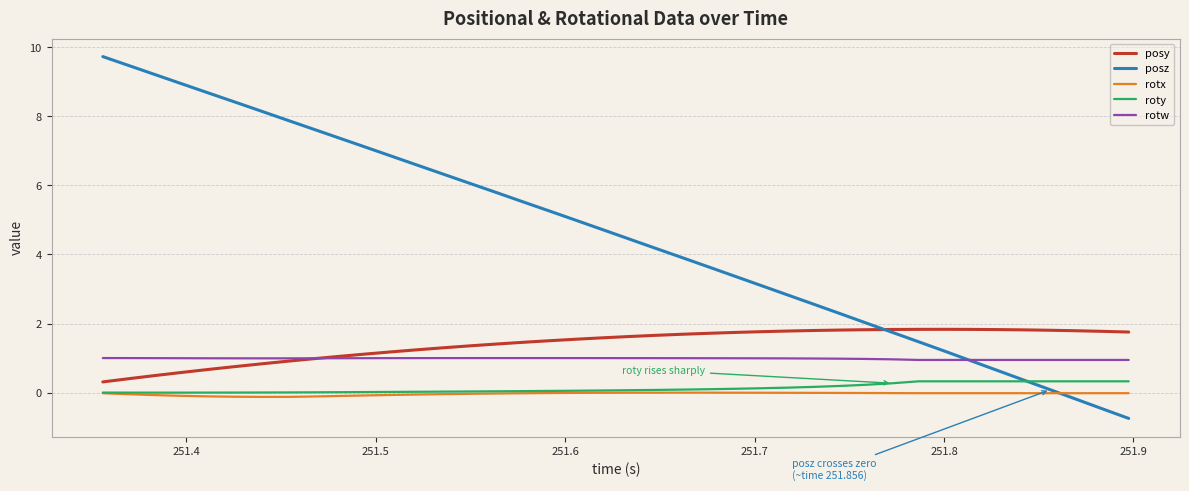

Which series has the largest total across all categories?

posz